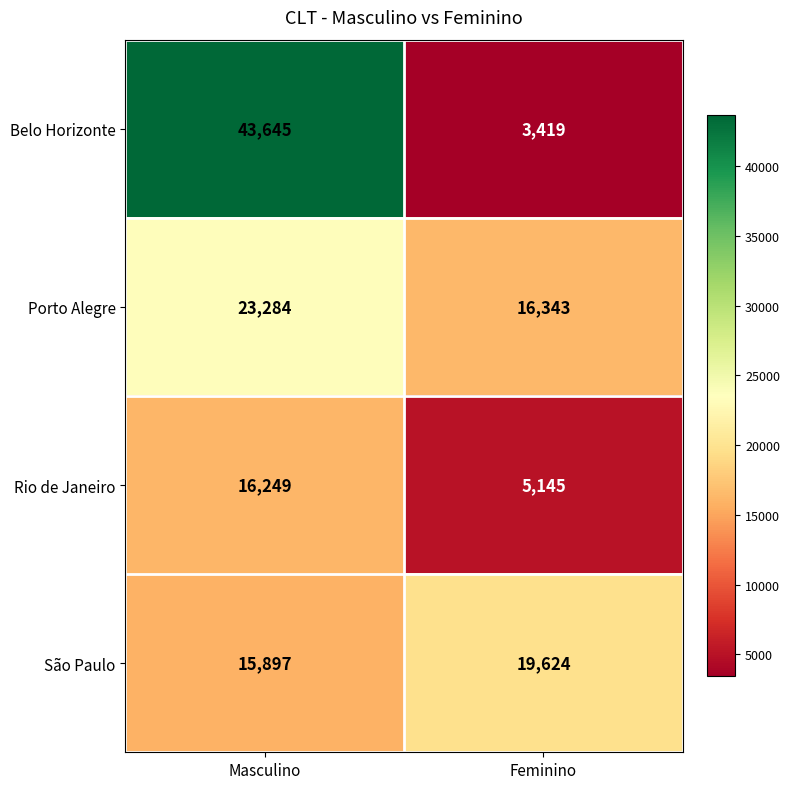

At which label is Porto Alegre closest to 19813?

Feminino